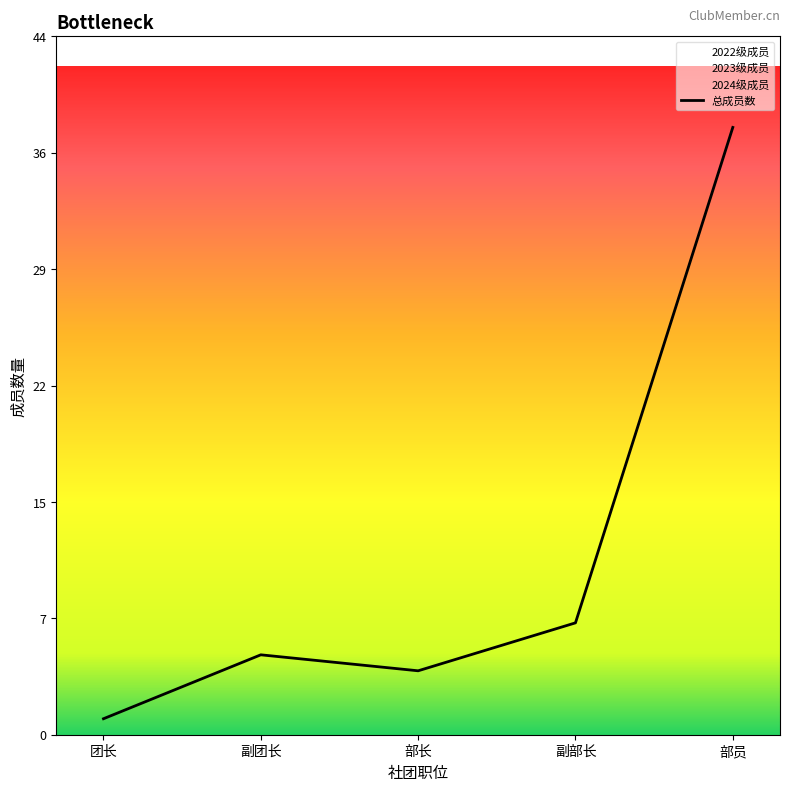

Read the 总成员数 value at 副部长.

7